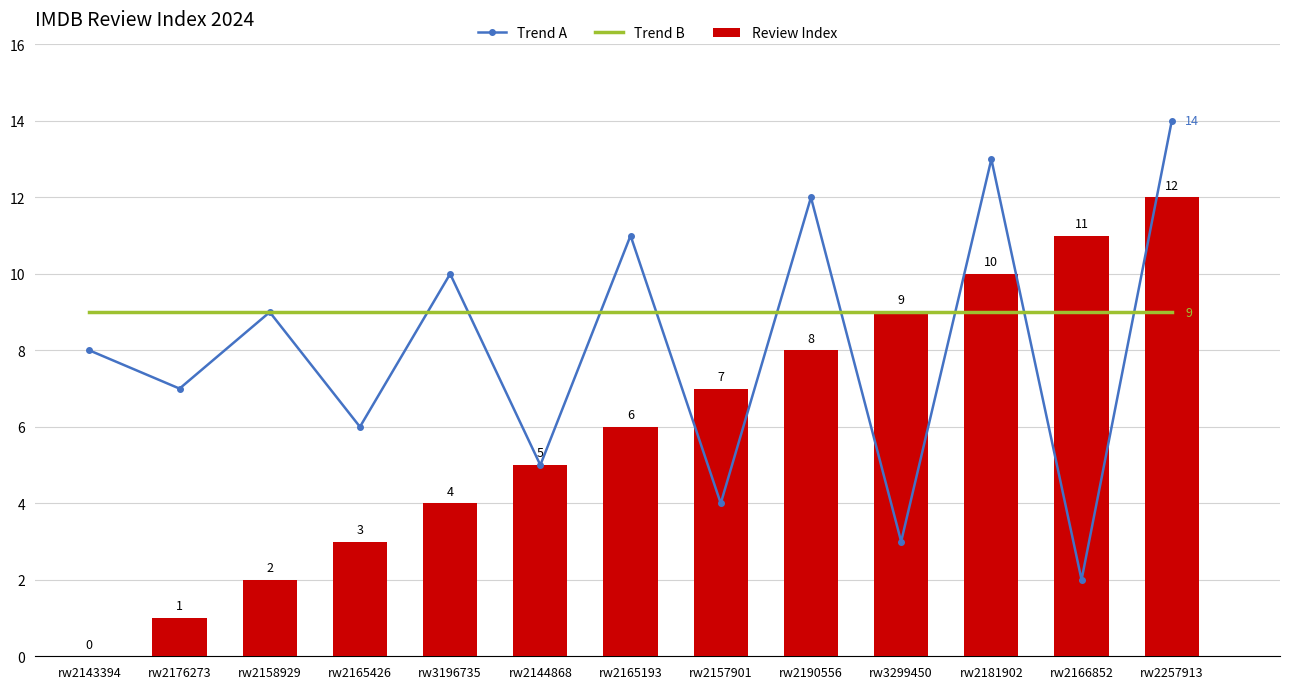

Where does the Review Index series first go above 6?

rw2157901